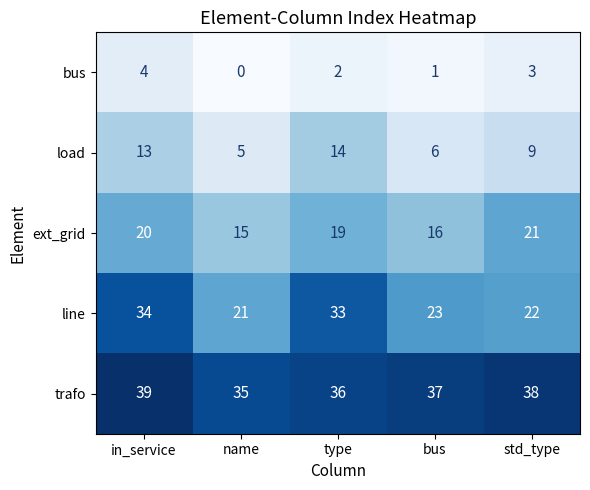

What is the total value across all series at name?

76